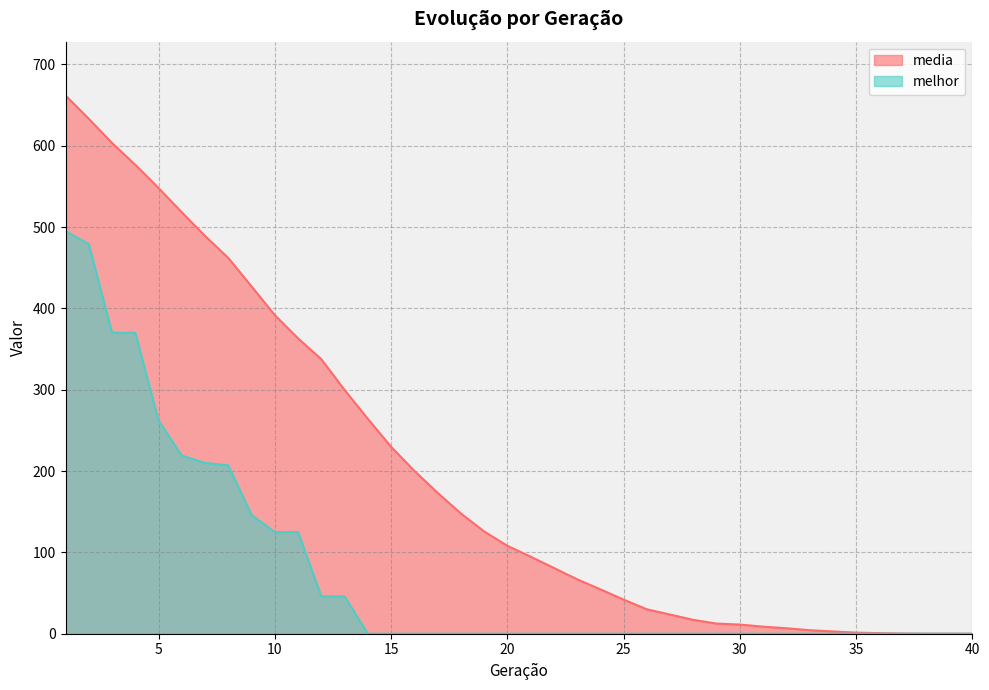

True or false: melhor and media intersect in this chart.

False